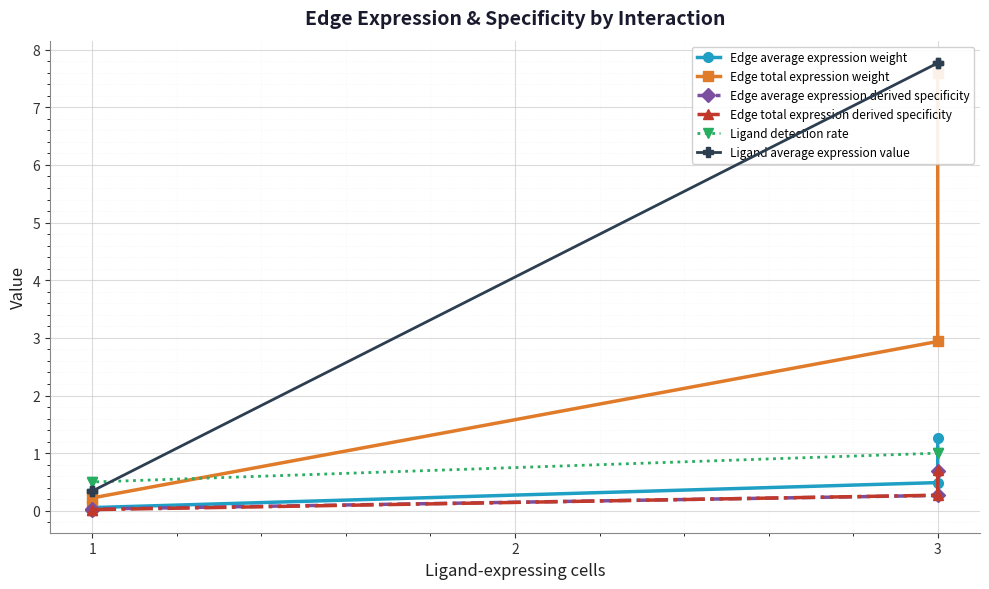

What are all the series names shown in the legend?

Edge average expression weight, Edge total expression weight, Edge average expression derived specificity, Edge total expression derived specificity, Ligand detection rate, Ligand average expression value